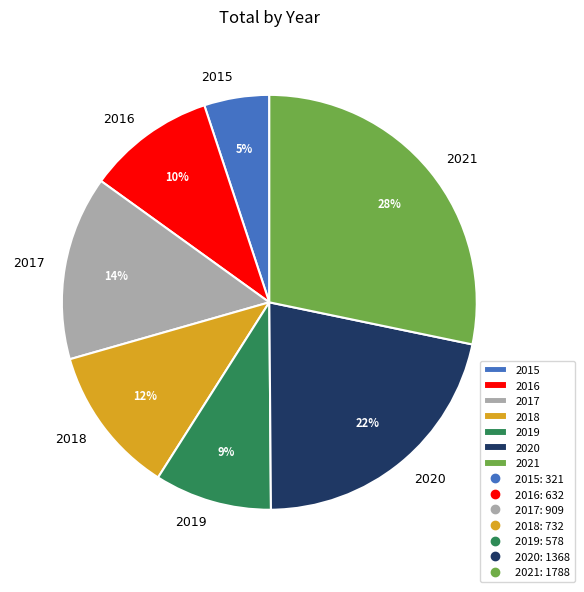

Does 2021 account for over 50% of the chart?

No